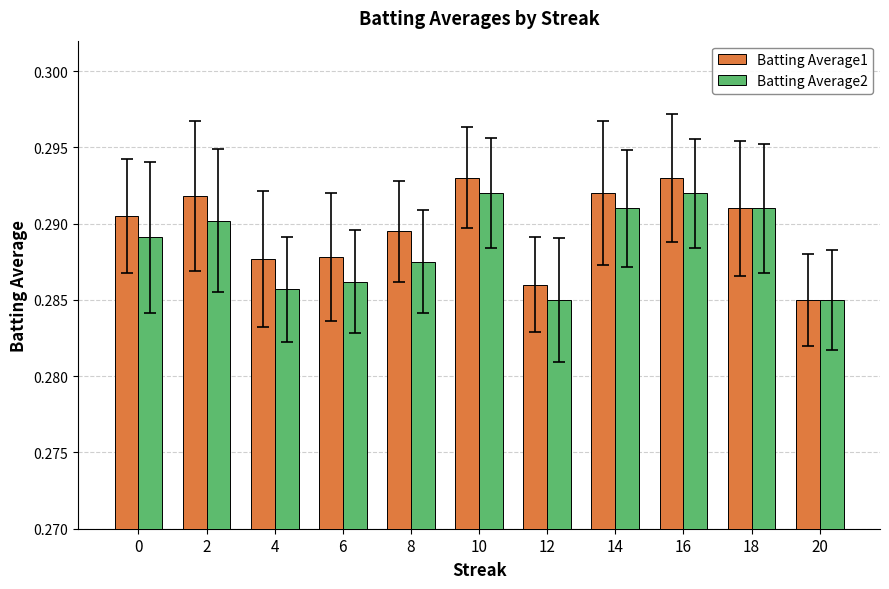

Which category has the lowest value in the Batting Average1 series?

20